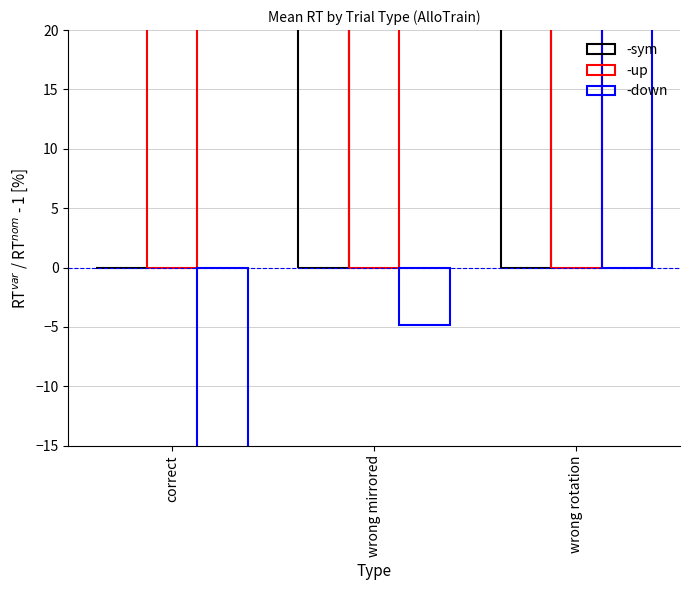

At which label is -sym closest to 41?

wrong mirrored